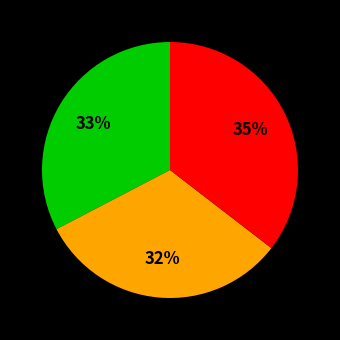

Is there a majority slice in this chart?

No